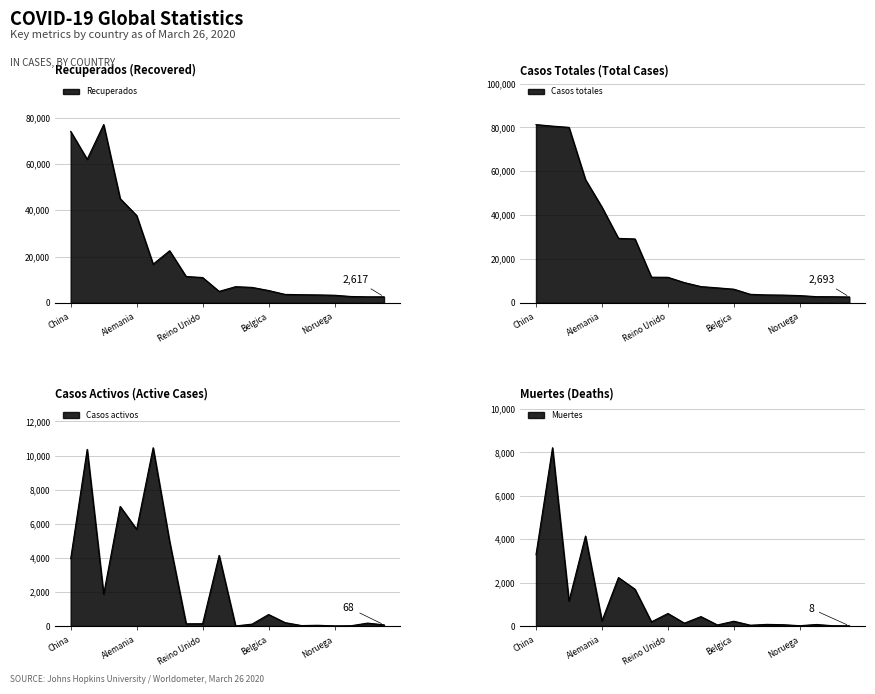

At which label is Casos activos closest to 5230?

Francia